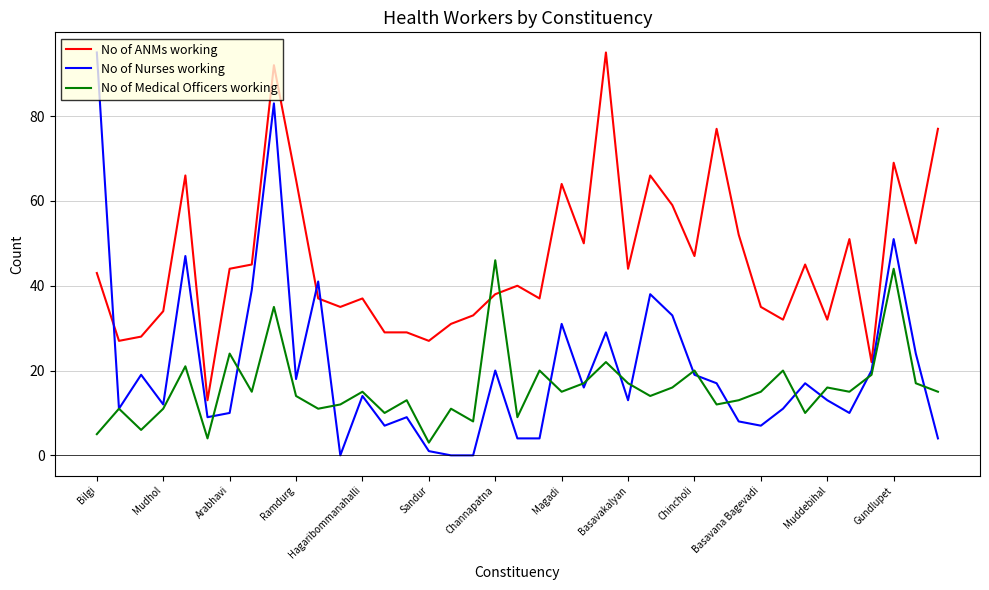

Which series has the widest spread of values?

No of Nurses working